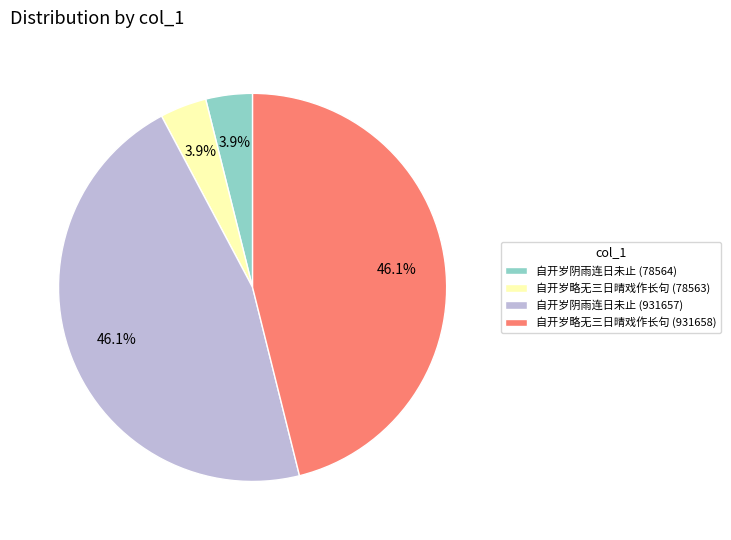

What is the ratio of the value at 自开岁阴雨连日未止 (78564) to the value at 自开岁略无三日晴戏作长句 (78563)?

1.0